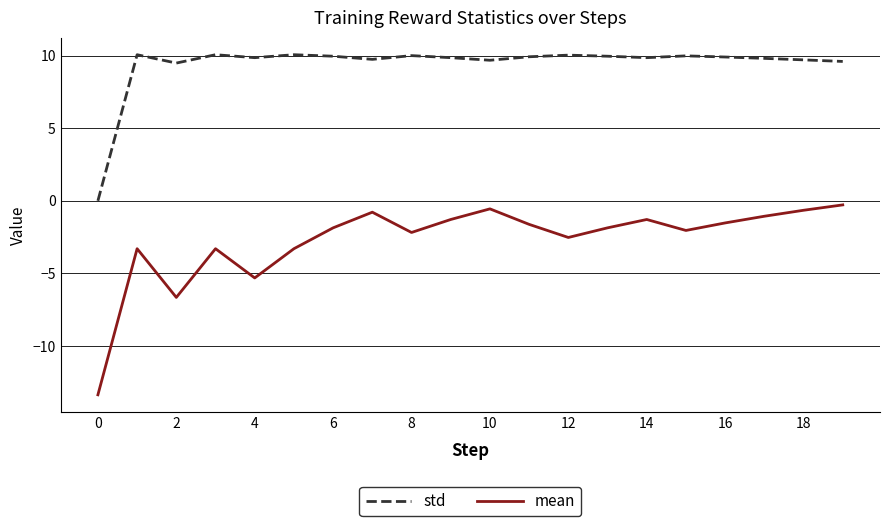

Rank the series by their maximum value, from highest to lowest.

std, mean